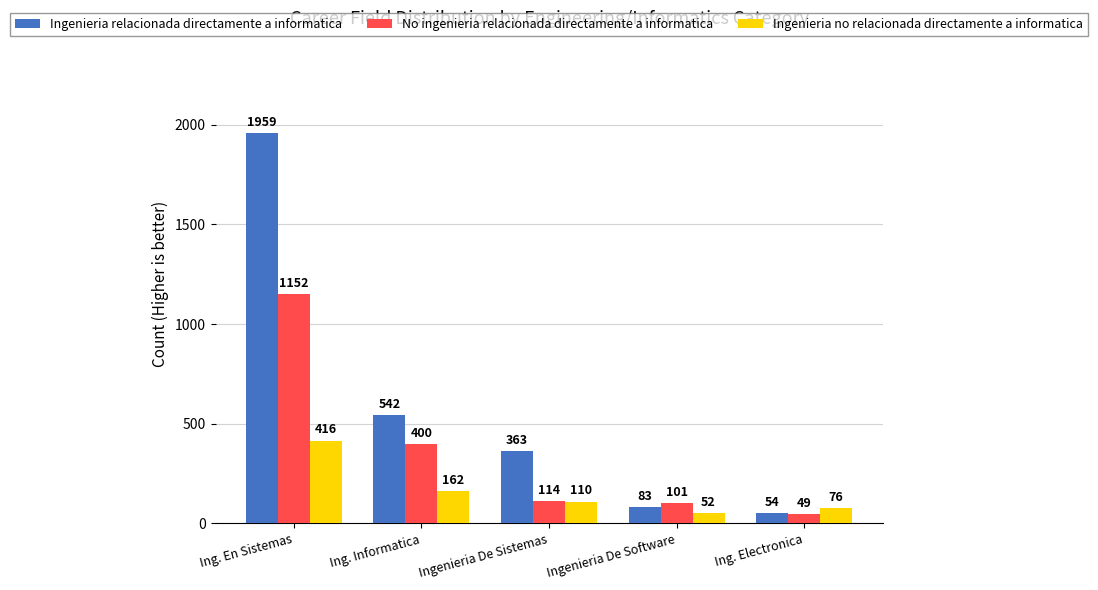

Reading left to right, list all the values displayed in this chart.

Ingenieria relacionada directamente a informatica: 1959	542	363	83	54
No ingenieria relacionada directamente a informatica: 1152	400	114	101	49
Ingenieria no relacionada directamente a informatica: 416	162	110	52	76